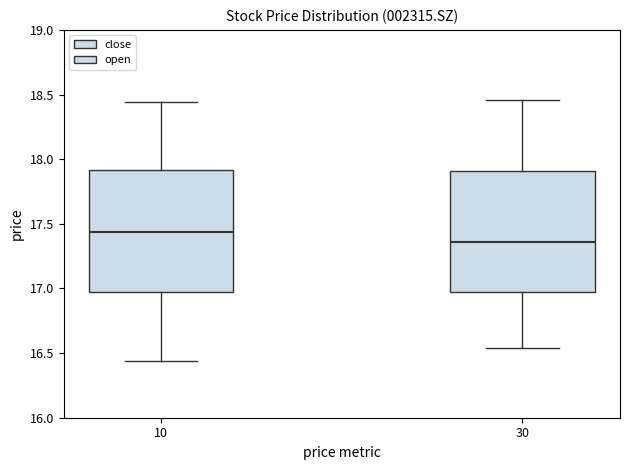

Where does the lower whisker of the box at x = 30 end on the y-axis? The values are not printed on the chart, so give them approximately, as read against the axis.

16.55